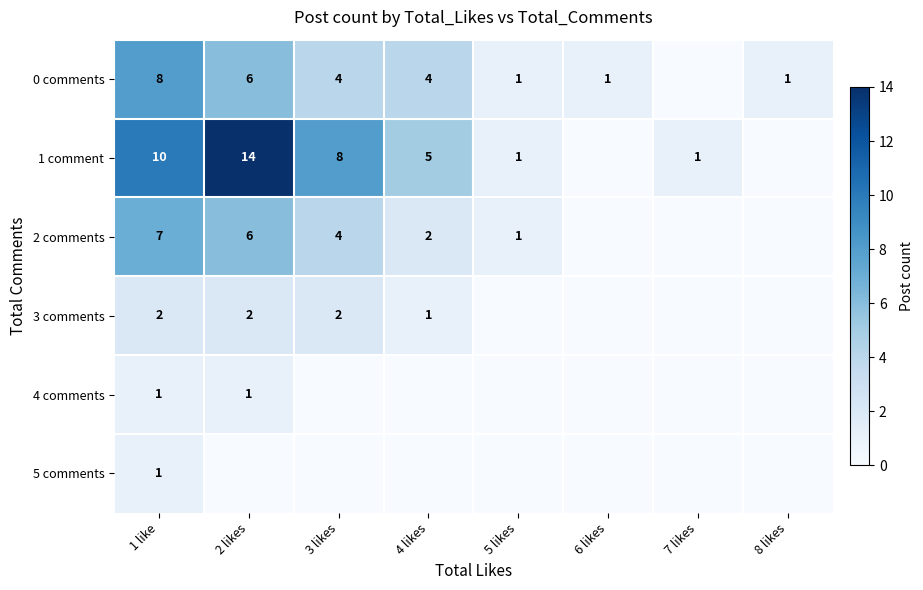

Is it true that 0 comments equals 4 at 3 likes?

True